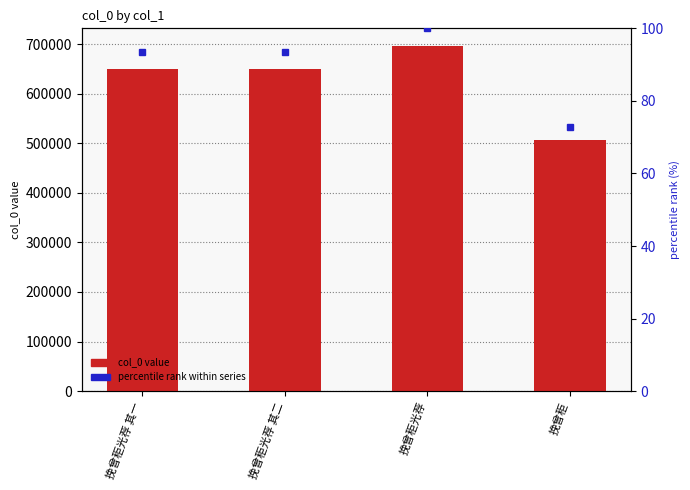

Reading left to right, extract all data points from this chart.

col_0 value: 挽曾秬光荐 其一=650557.0	挽曾秬光荐 其二=650558.0	挽曾秬光荐=696780.0	挽曾秬=507312.0
percentile rank within series: 挽曾秬光荐 其一=93.4	挽曾秬光荐 其二=93.4	挽曾秬光荐=100.0	挽曾秬=72.8